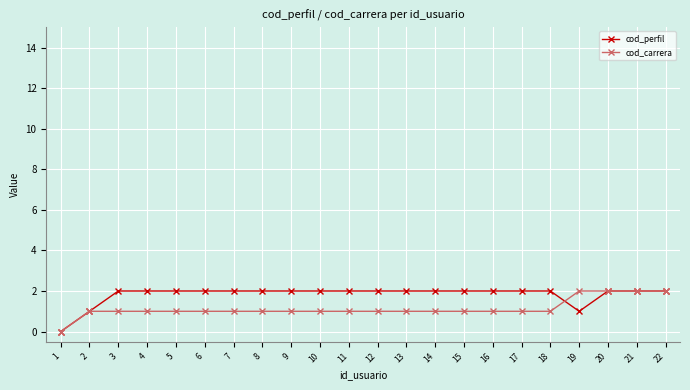

True or false: cod_carrera has a value of 2 at 20.

True